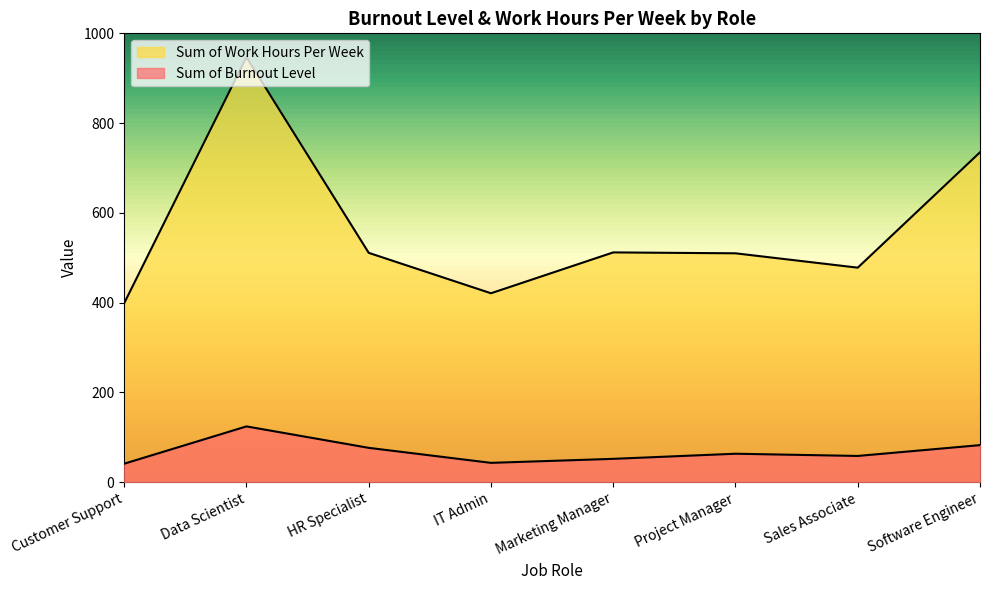

Which series has the largest range (max minus min)?

Sum of Work Hours Per Week